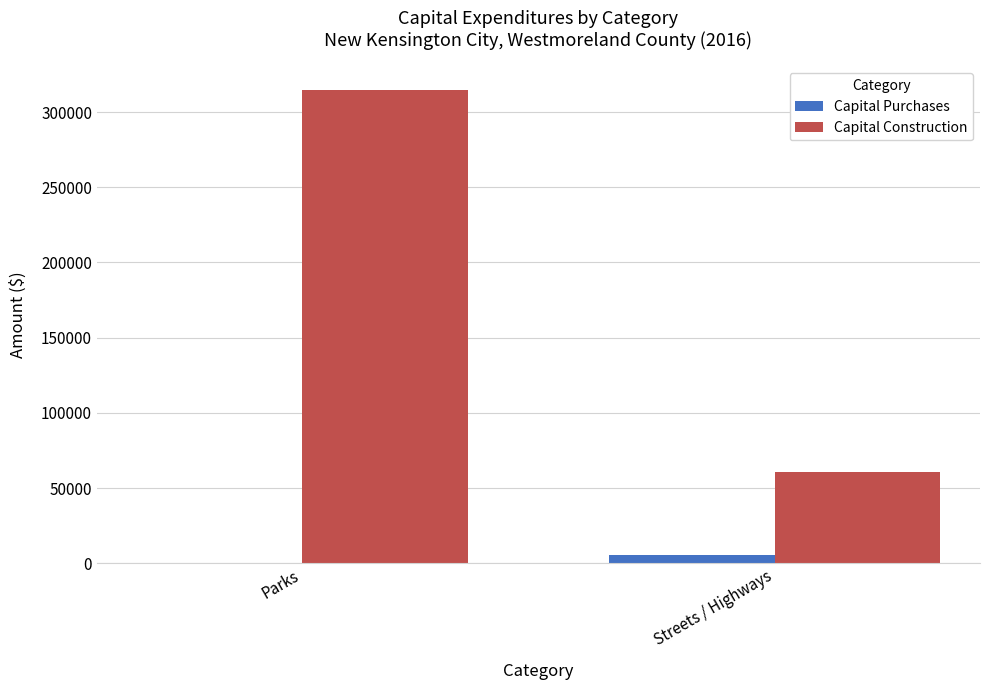

Reading right to left, what are all the values shown in this chart?

Capital Purchases: Streets / Highways=5560	Parks=0
Capital Construction: Streets / Highways=60341	Parks=314595